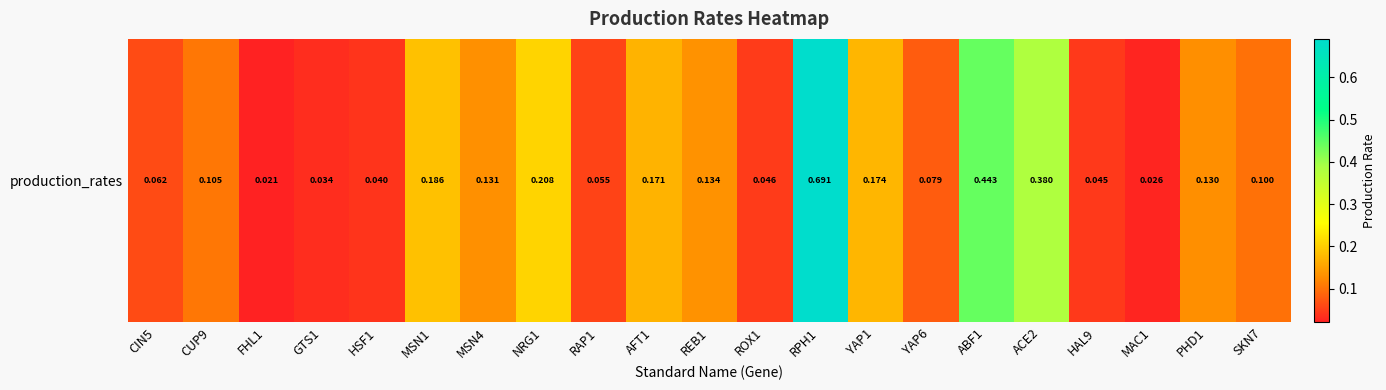

What is the average value?

0.2